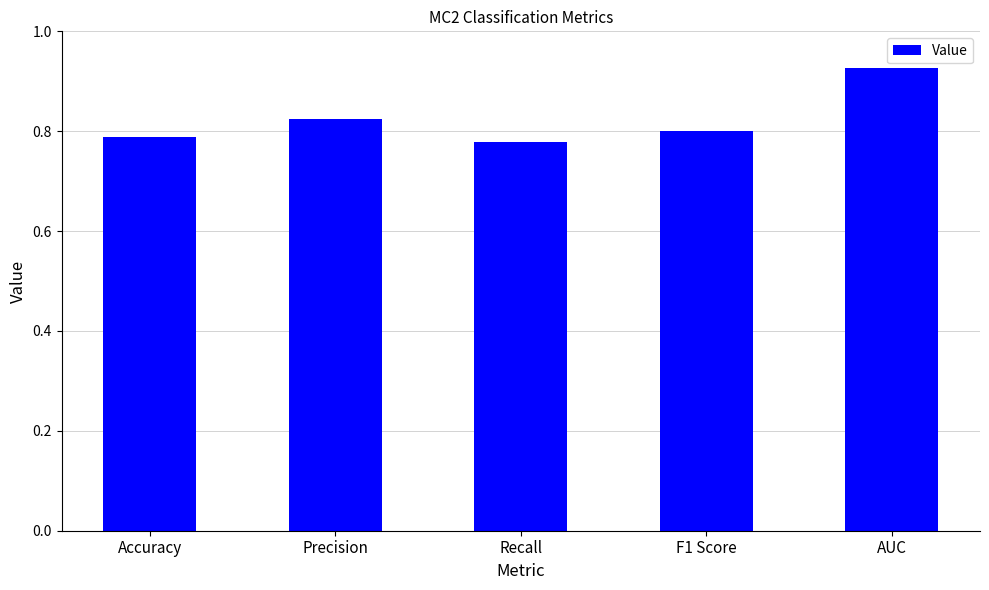

List the labels in order of value, largest first.

AUC, Precision, F1 Score, Accuracy, Recall